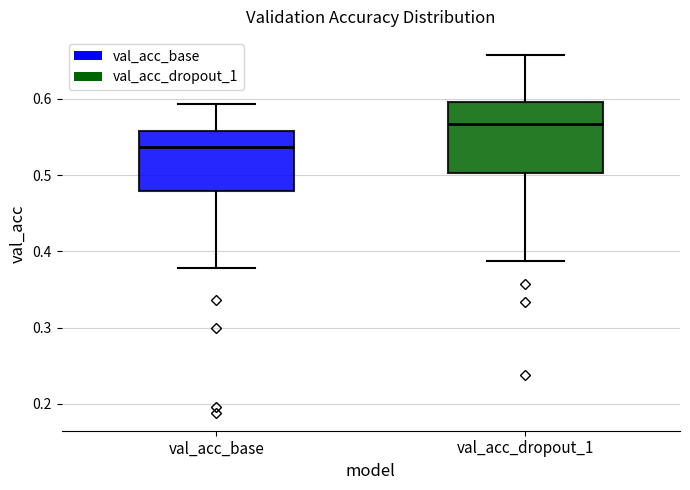

Comparing the boxes themselves (not the whiskers), which one is the tallest?

val_acc_dropout_1